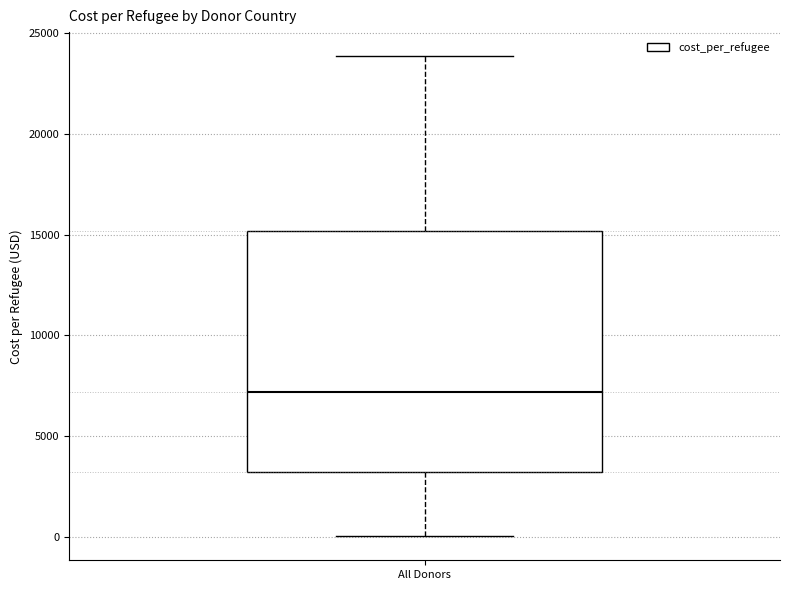

Transcribe this box plot: give where the median line is, the range the box spans, and where the two whiskers end, as read against the y-axis. The values are not printed on the chart, so give them approximately, as read against the axis.

median 7000, box 3000 to 15000, whiskers 0 to 24000